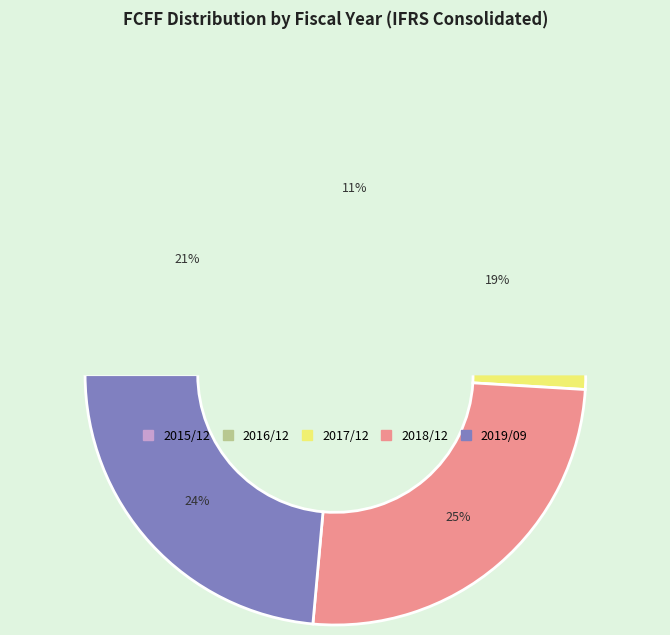

How many segments does this pie chart have?

5